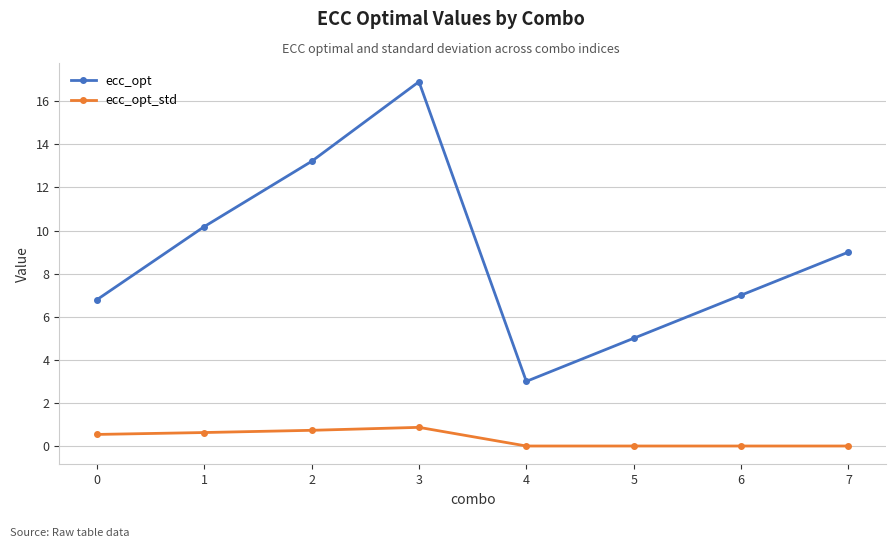

True or false: ecc_opt has a value of 7.0 at 6.

True